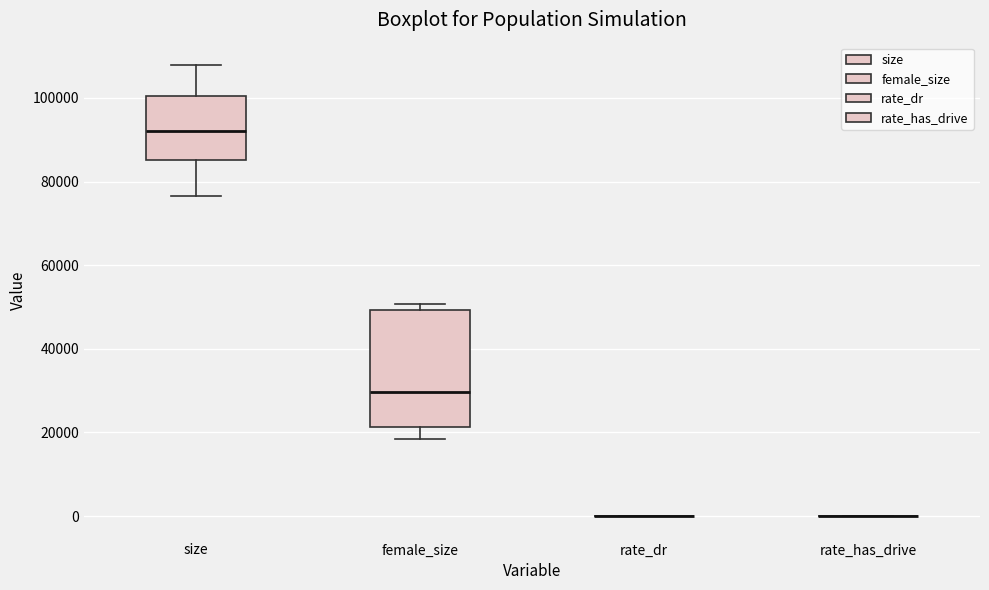

Where does the median line of the box for size sit on the y-axis? The values are not printed on the chart, so give them approximately, as read against the axis.

92000